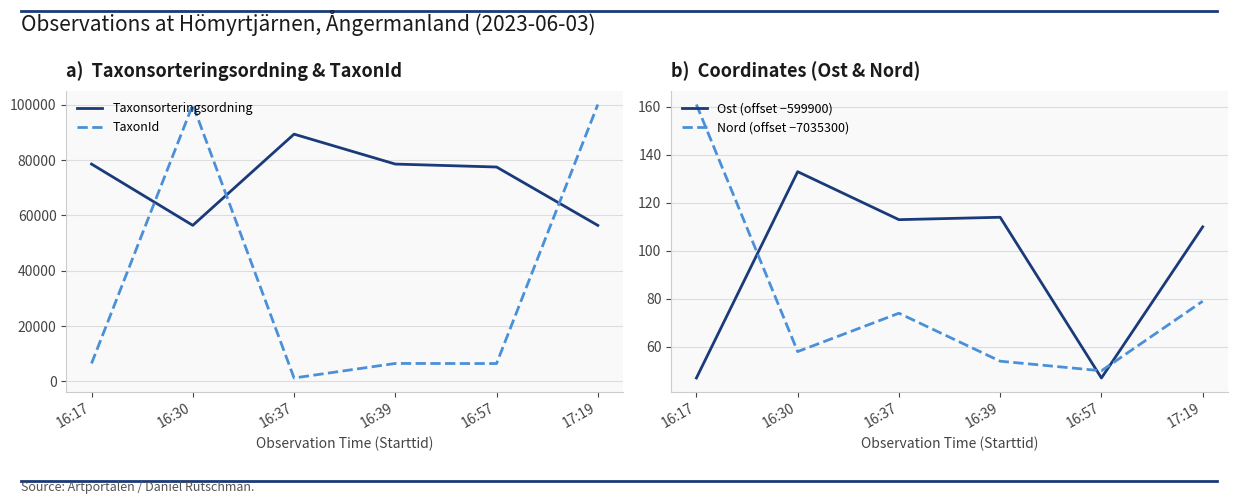

At which category does the chart reach its minimum across all series?

16:17